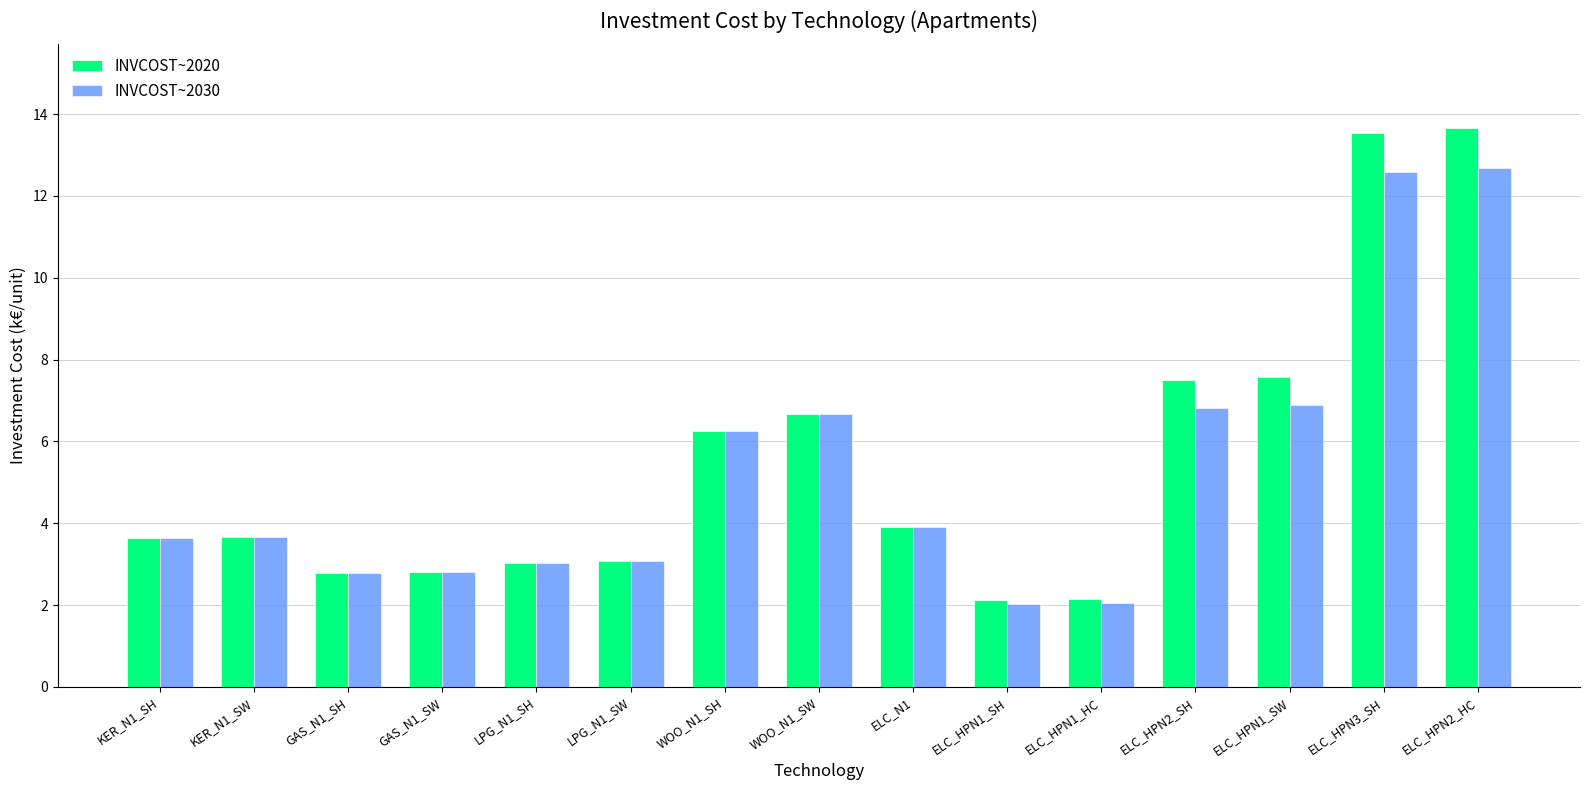

Which series has the largest range (max minus min)?

INVCOST~2020